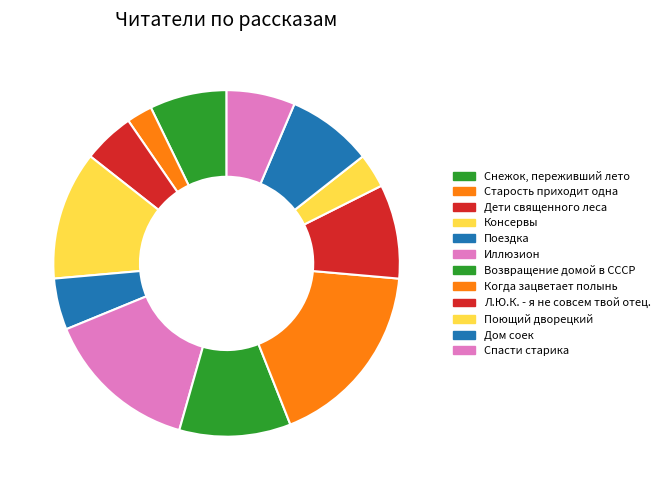

What is the largest slice in the pie chart?

Когда зацветает полынь